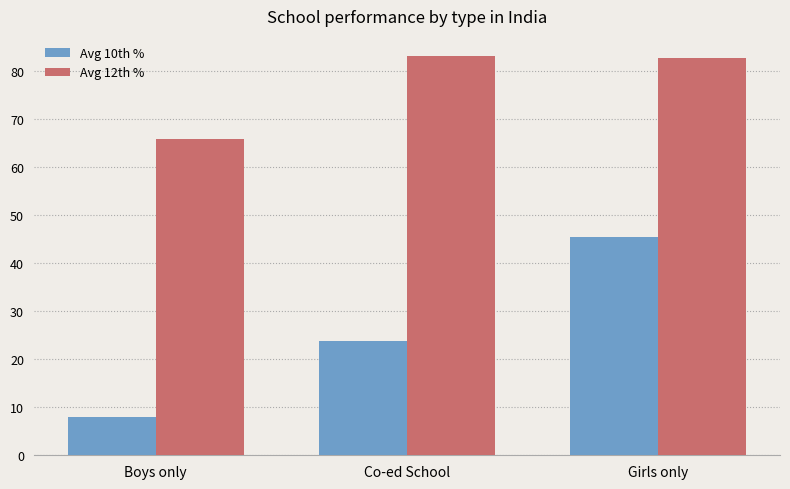

What is the difference between the Avg 12th % values at Co-ed School and Boys only?

17.4